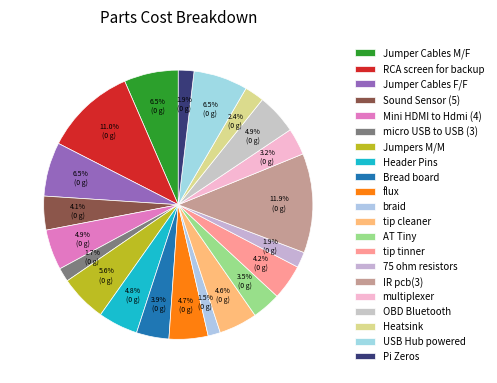

How many slices are in this pie chart?

21